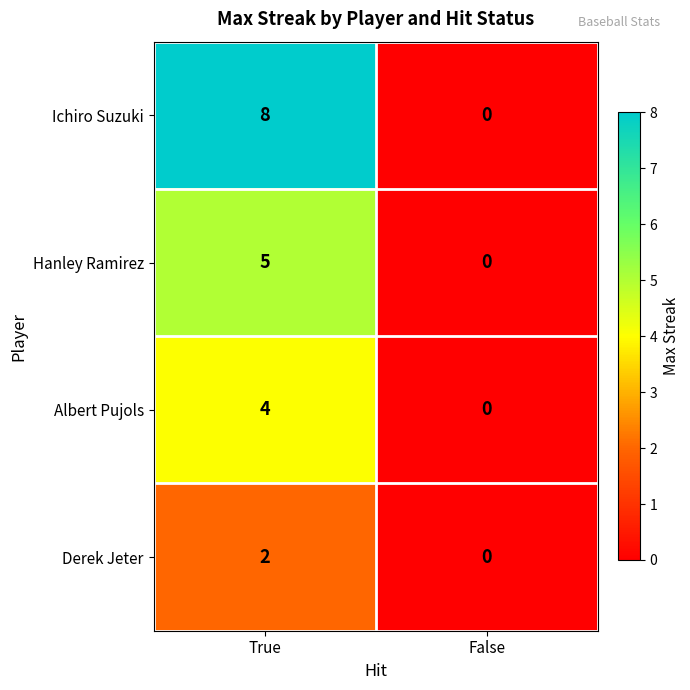

How many values in Ichiro Suzuki are above zero?

1